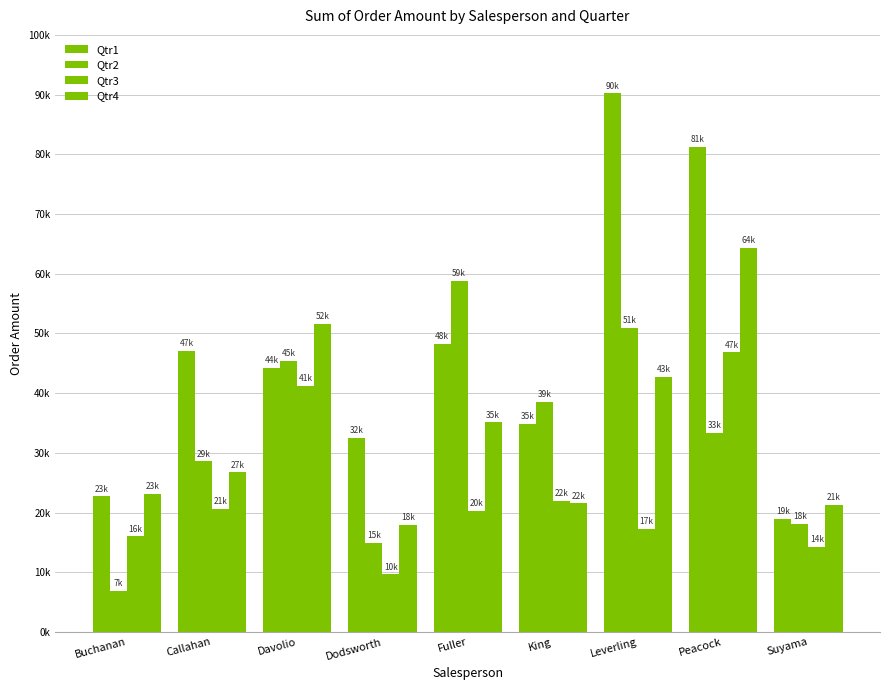

Does the chart contain any negative values?

No